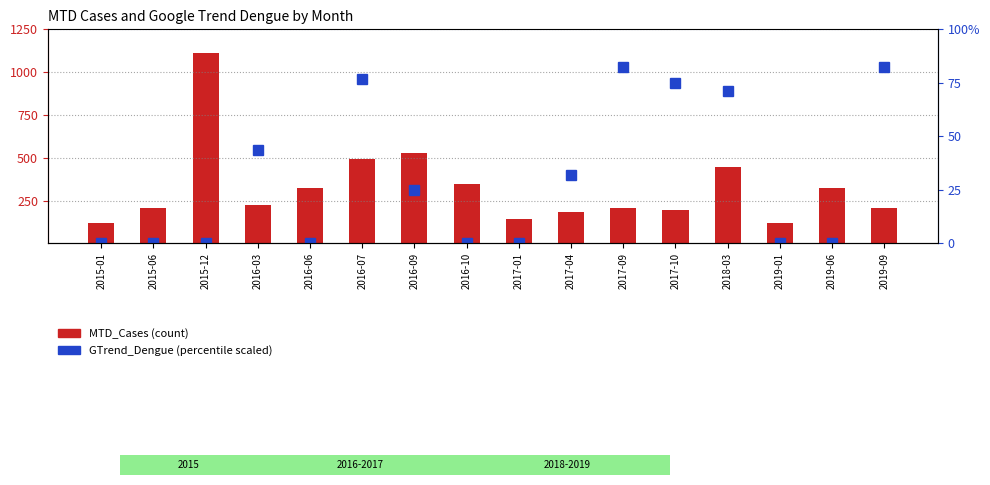

Between 2015-01 and 2017-10, which series saw the biggest shift?

GTrend_Dengue (scaled)